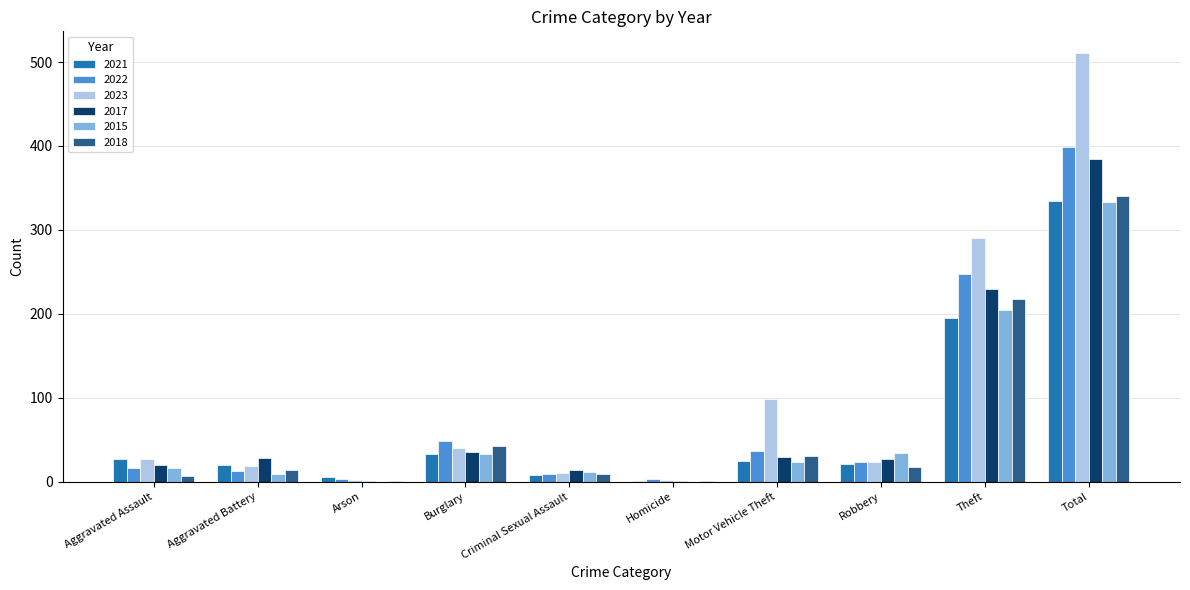

Where is 2018 nearest to the value 170?

Theft